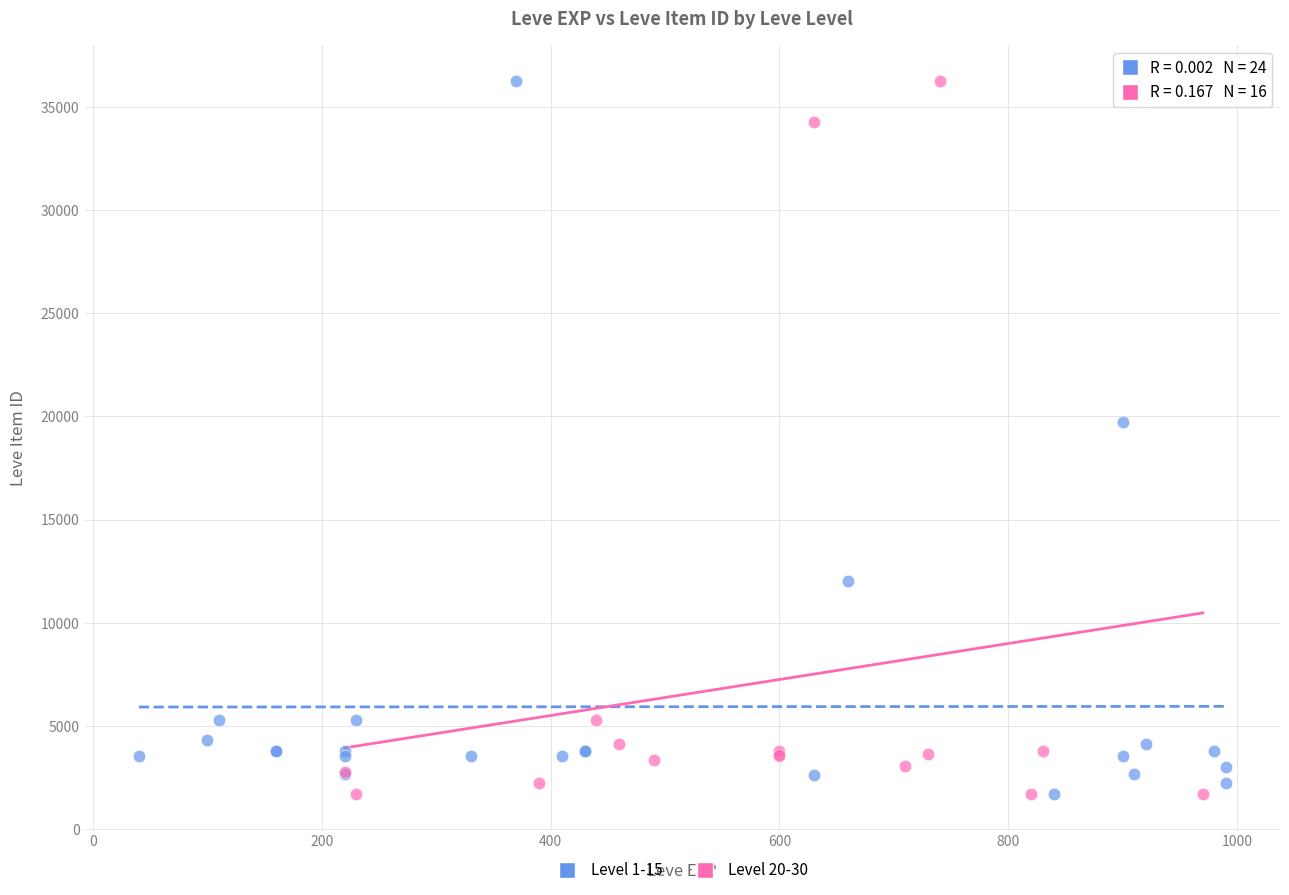

What are all the series names shown in the legend?

Level 1-15, Level 20-30